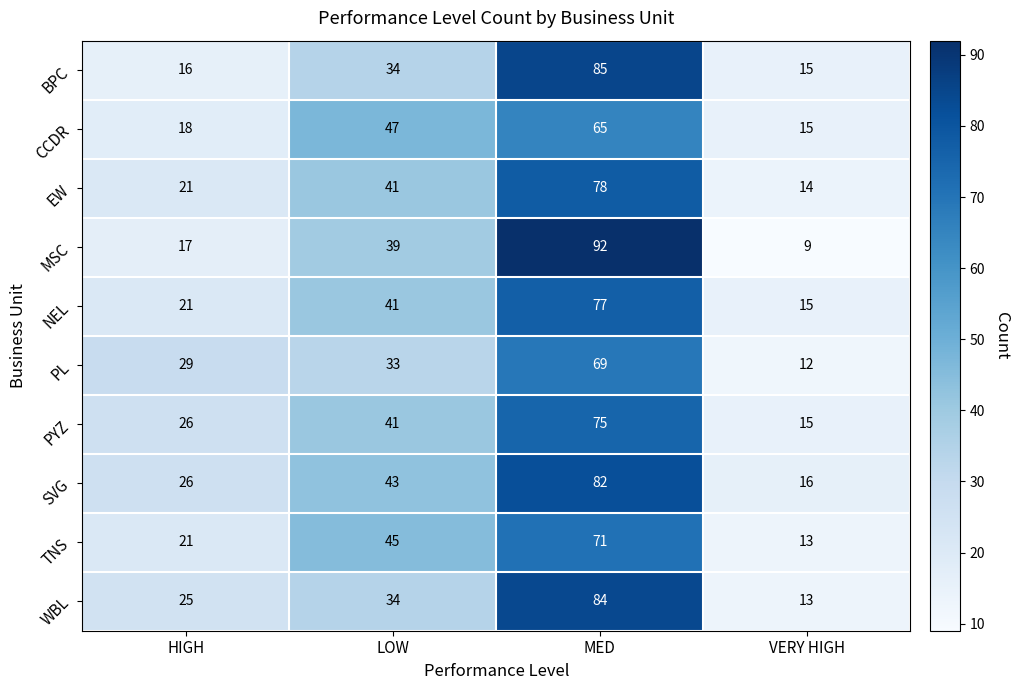

Which series has the widest spread of values?

MSC